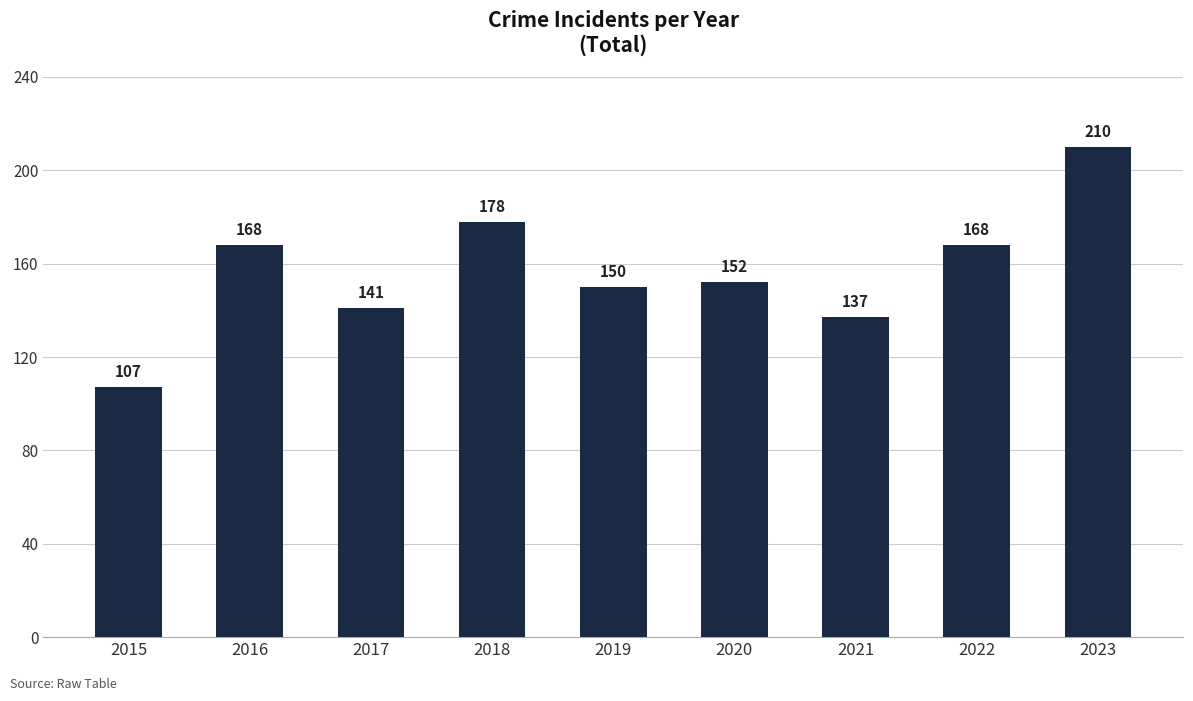

Does the chart contain any negative values?

No